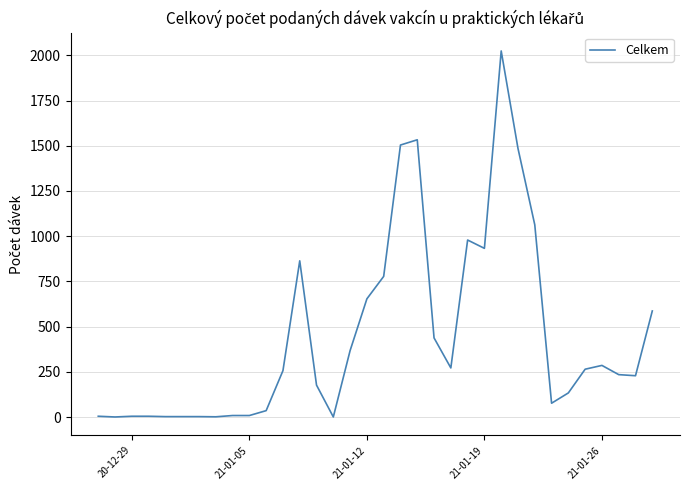

What is the difference between the maximum and minimum values?

2023